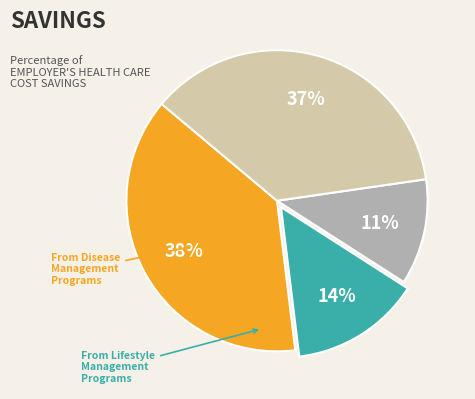

Does any single category account for the majority?

No